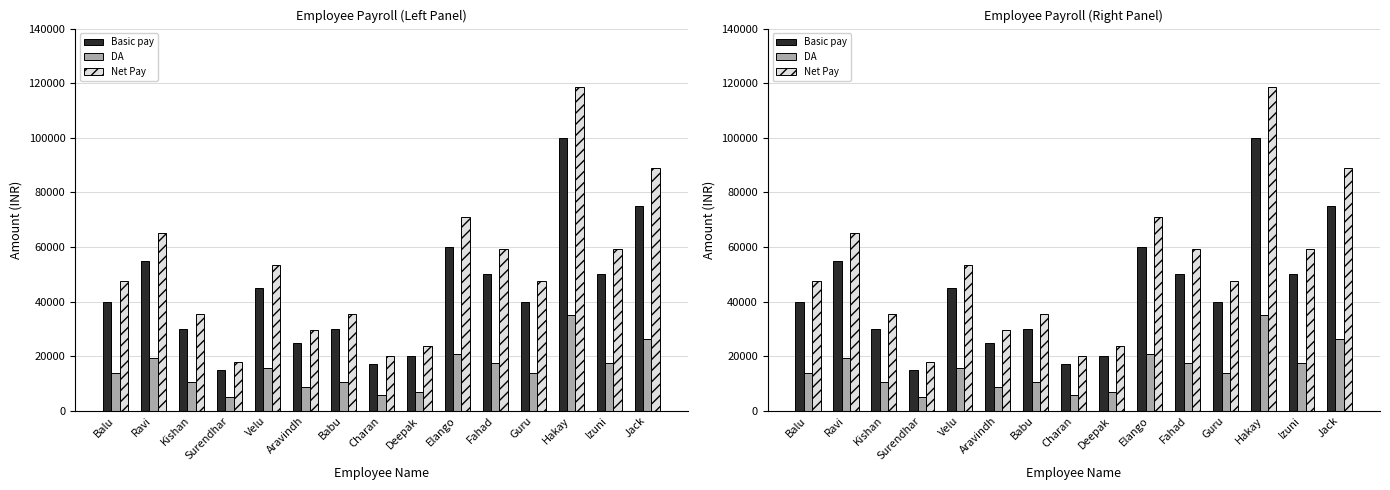

At Fahad, list the series in order from largest to smallest.

Net Pay, Basic pay, DA